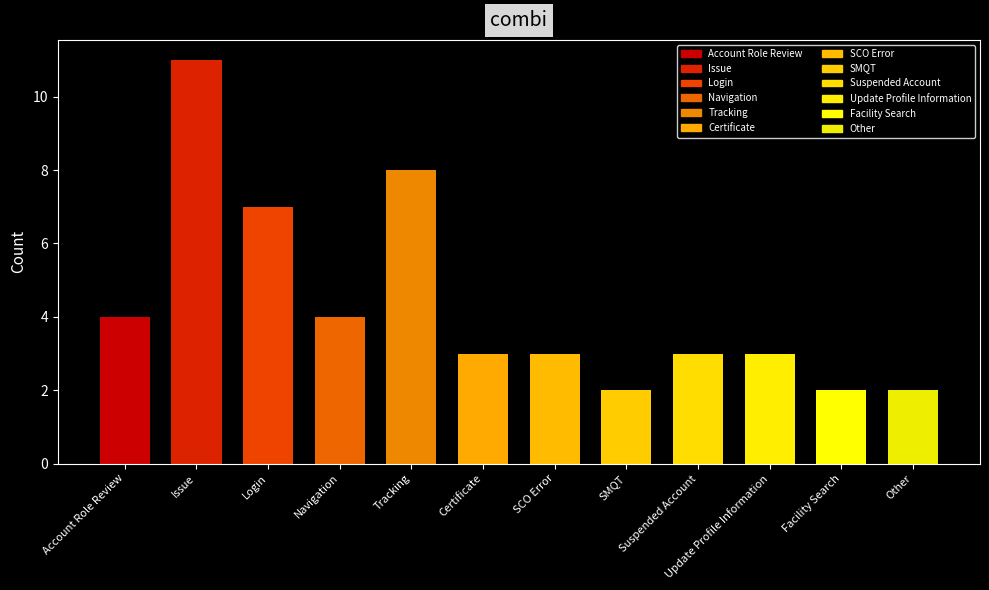

Between Navigation and SMQT, which is larger?

Navigation